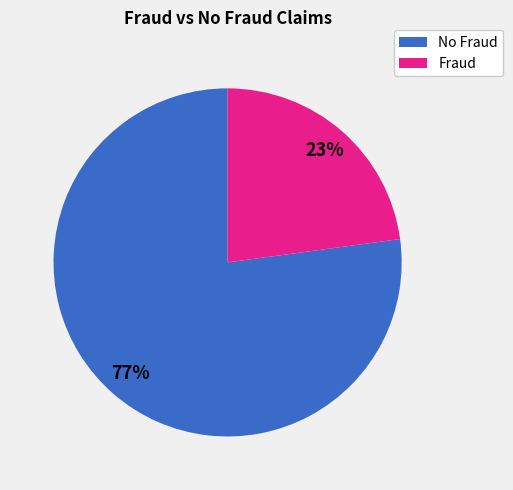

Which category has the biggest portion of the pie?

No Fraud